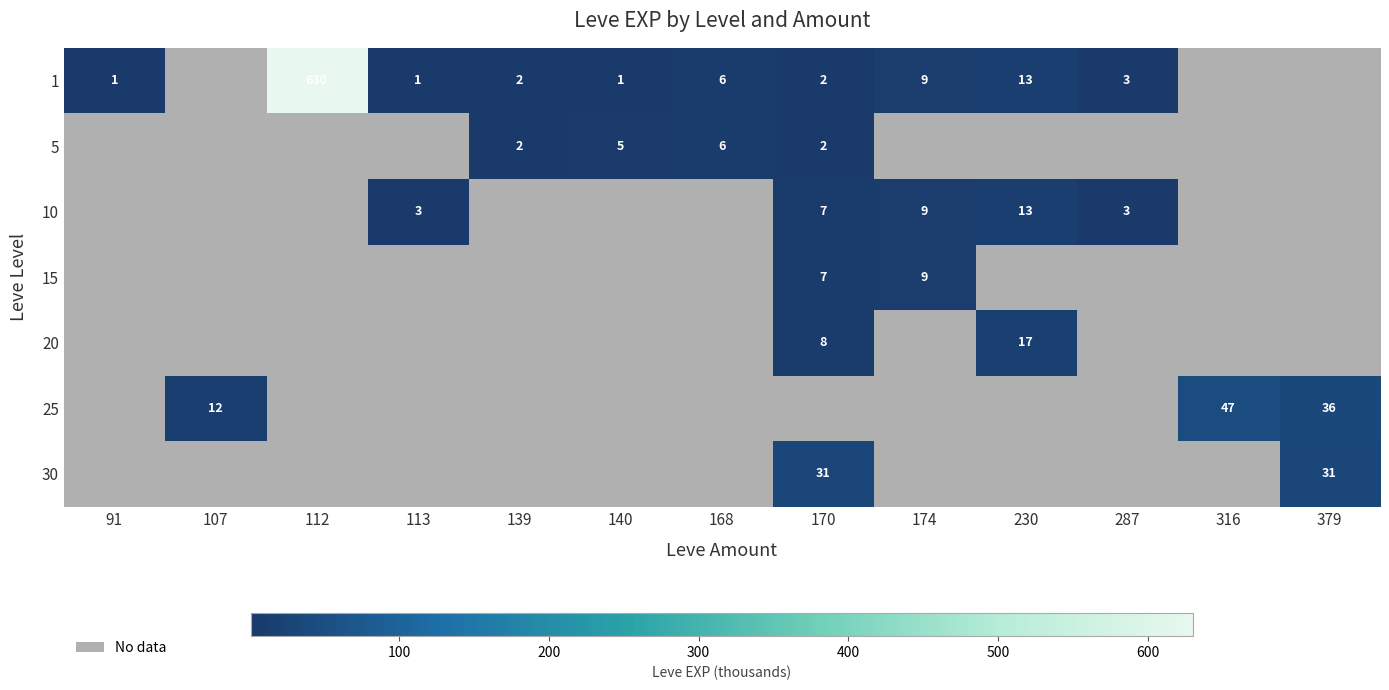

The value of 1 at 139 is 2.0. True or false?

True